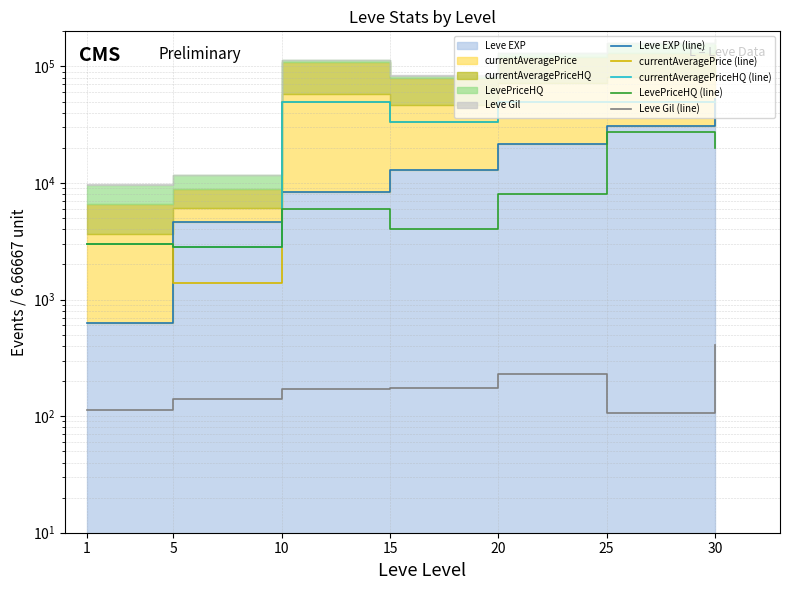

What is the average value of the currentAveragePriceHQ (line) series?

34130.6